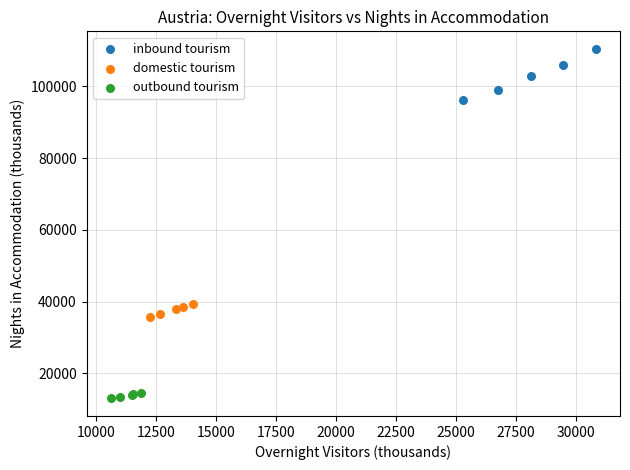

Which series has the largest Y range (max minus min)?

inbound tourism